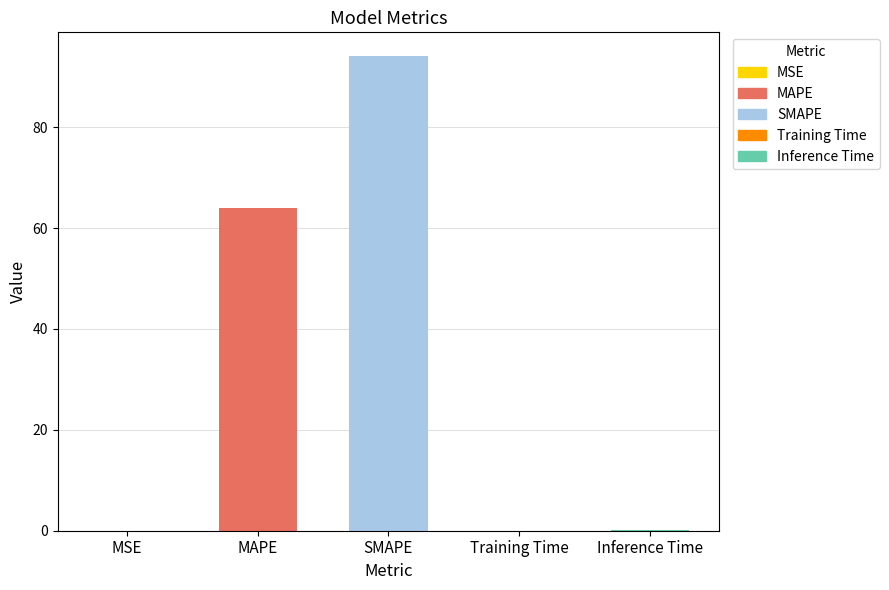

The value at Inference Time is 0.0. True or false?

True